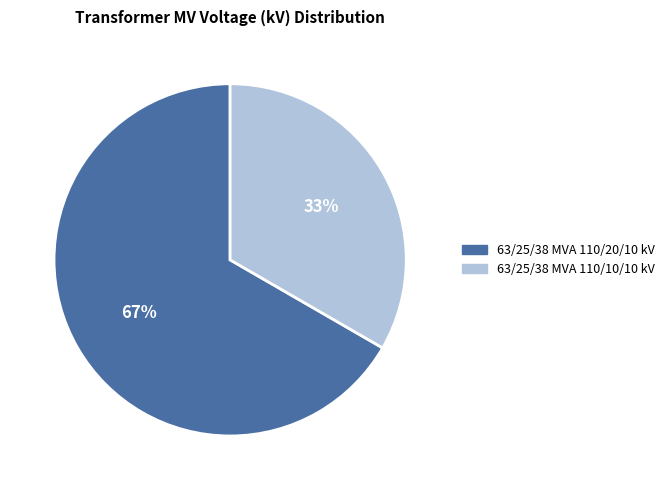

Approximately how many times larger is the value at 63/25/38 MVA 110/20/10 kV compared to 63/25/38 MVA 110/10/10 kV?

2.0